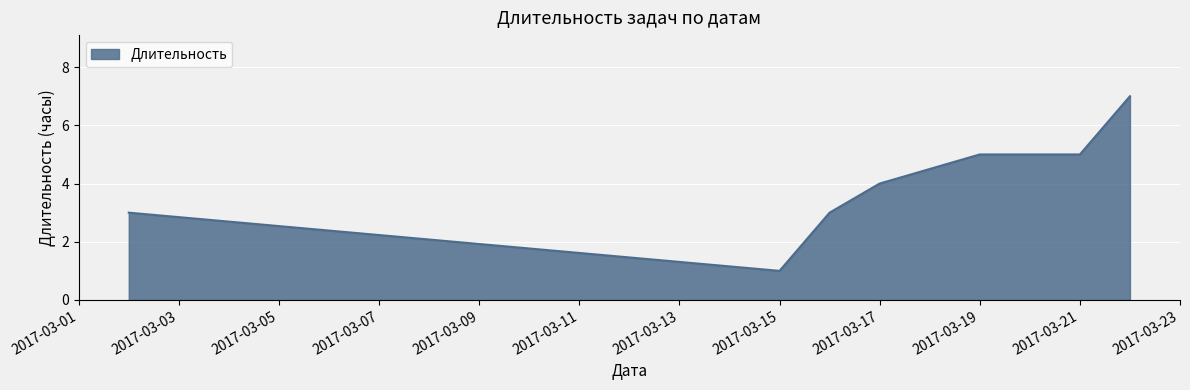

How many values are between 3 and 5?

5